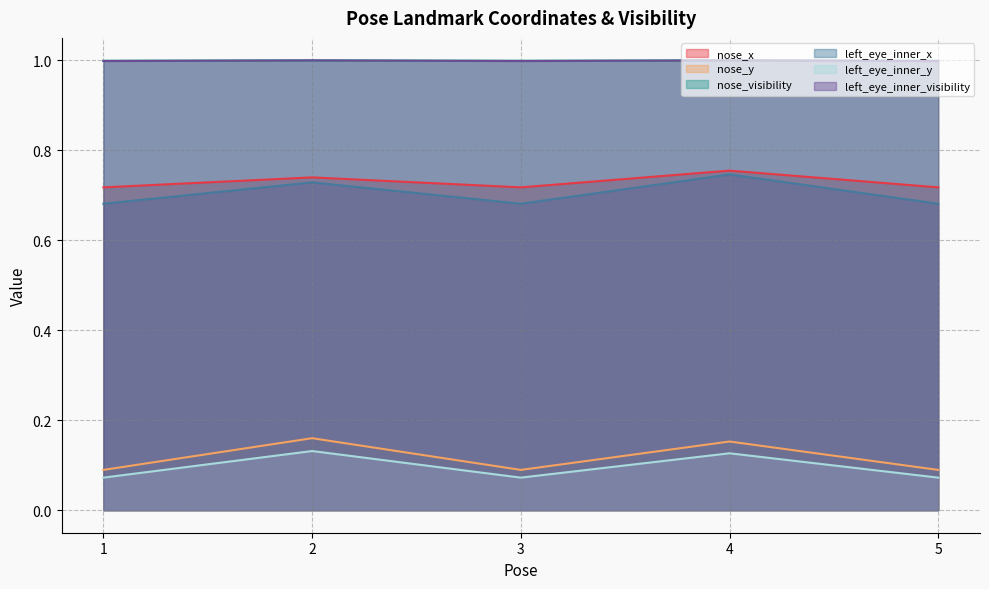

The value of left_eye_inner_x at 5 is 0.7. True or false?

True